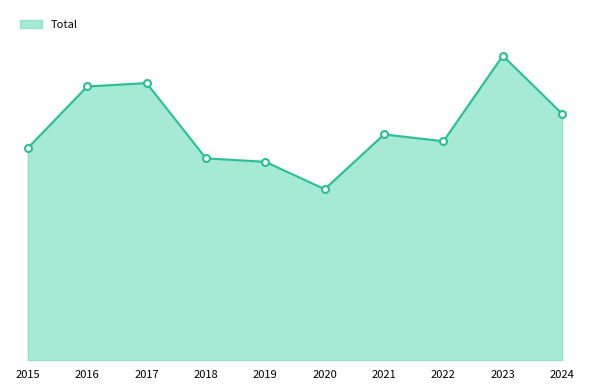

At which category does the data reach its first local peak?

2017